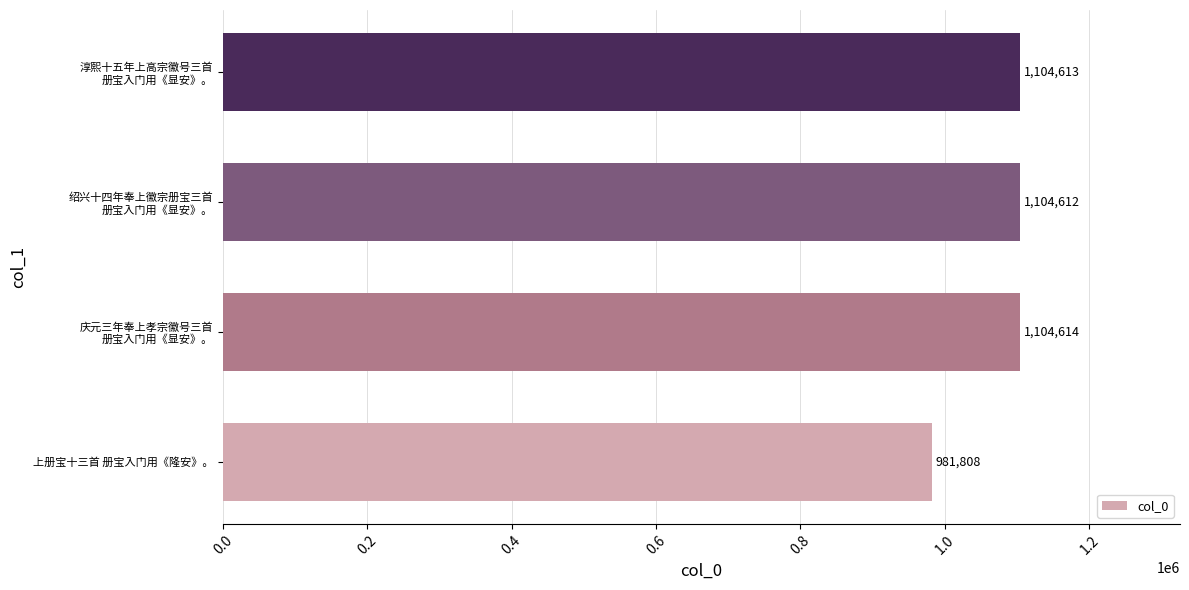

True or false: the data shows 1281479 at 上册宝十三首 册宝入门用《隆安》。.

False